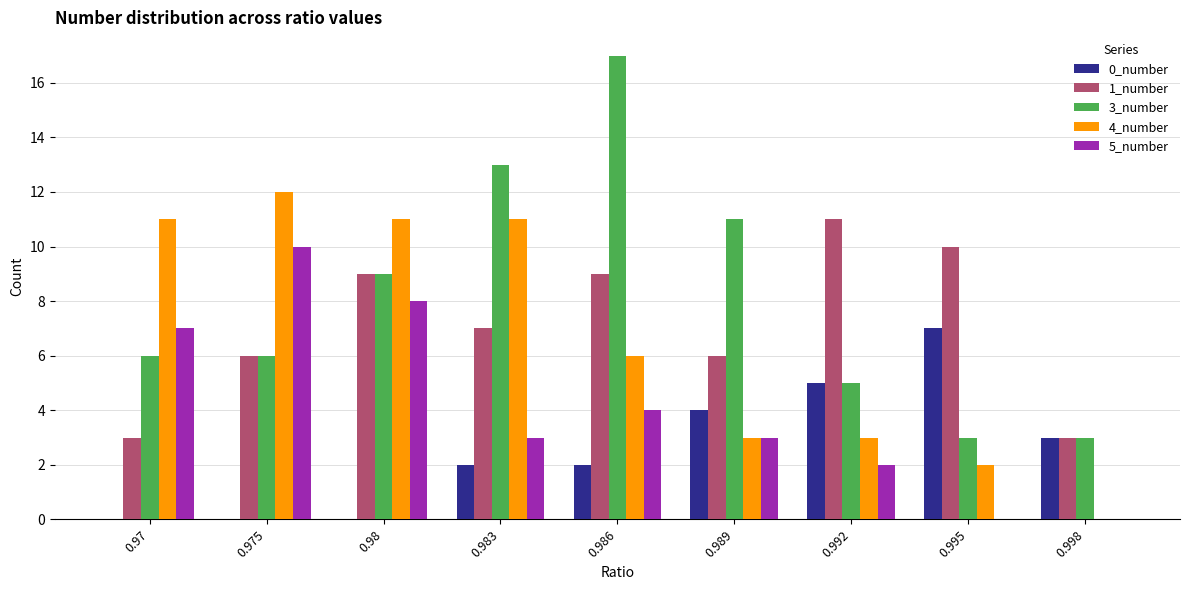

At which category does the chart reach its peak across all series?

0.986